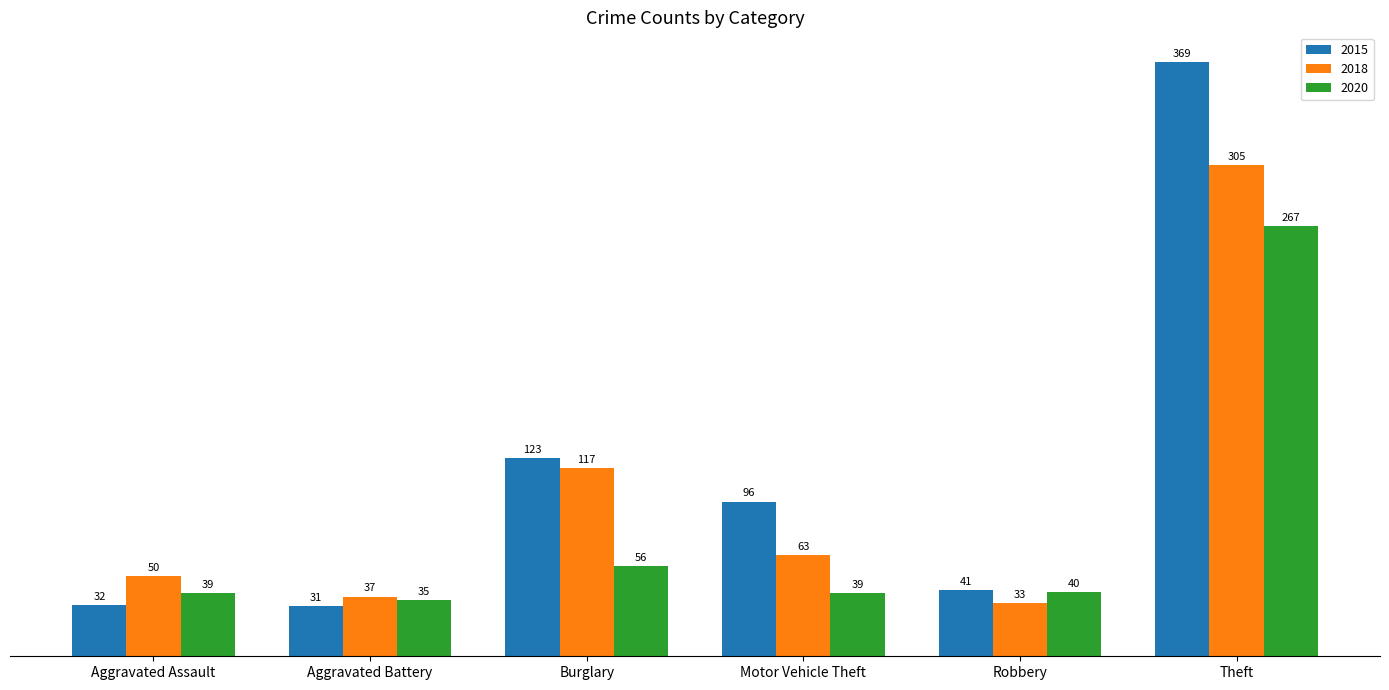

Reading left to right, transcribe all the data shown in this chart.

2015: 32	31	123	96	41	369
2018: 50	37	117	63	33	305
2020: 39	35	56	39	40	267